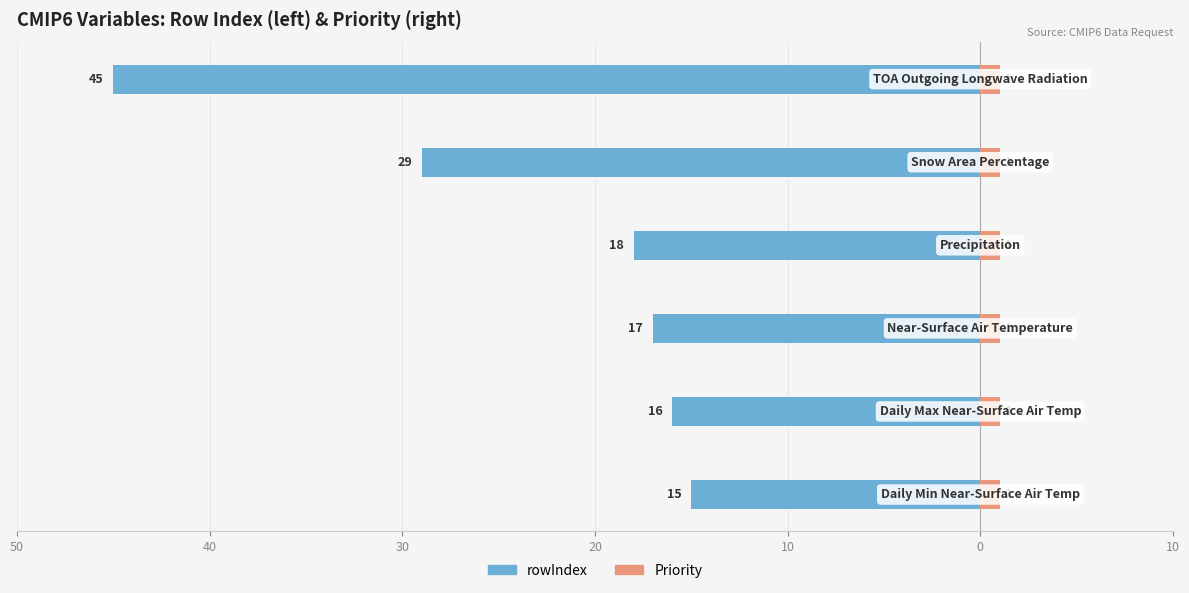

How many bars are there in total?

12